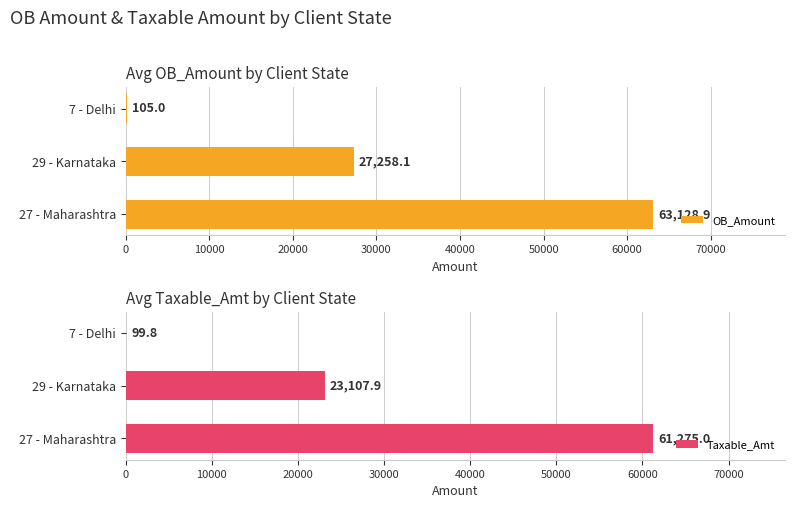

Which series has the largest range (max minus min)?

OB_Amount